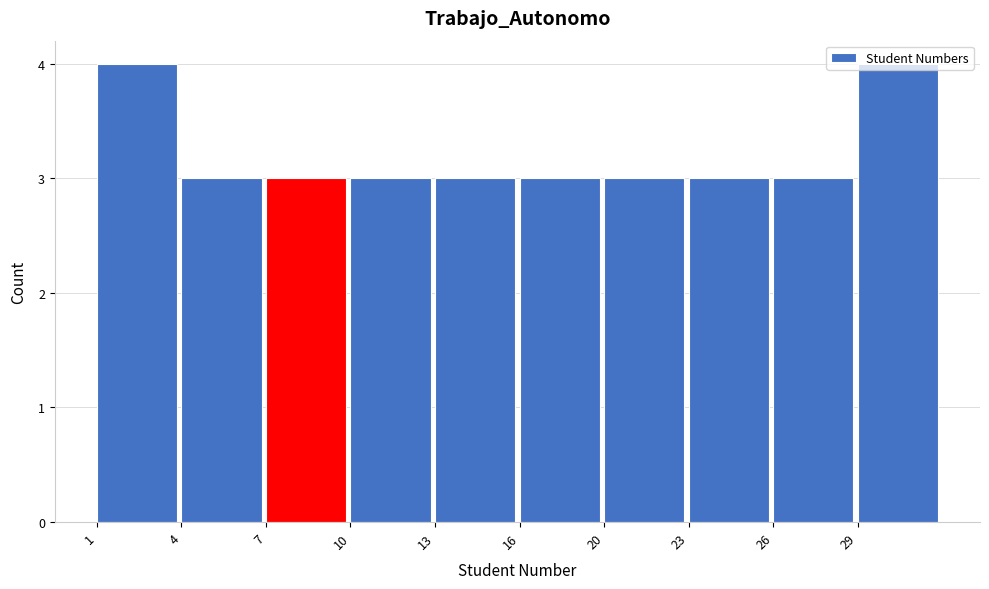

What is the sum of all values?

32